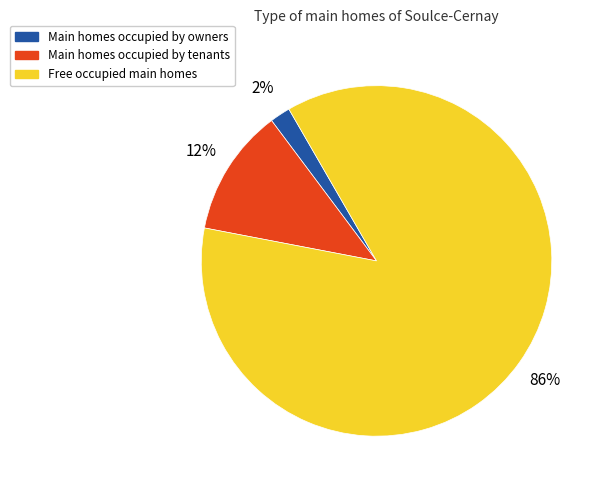

Which category has the biggest portion of the pie?

Free occupied main homes